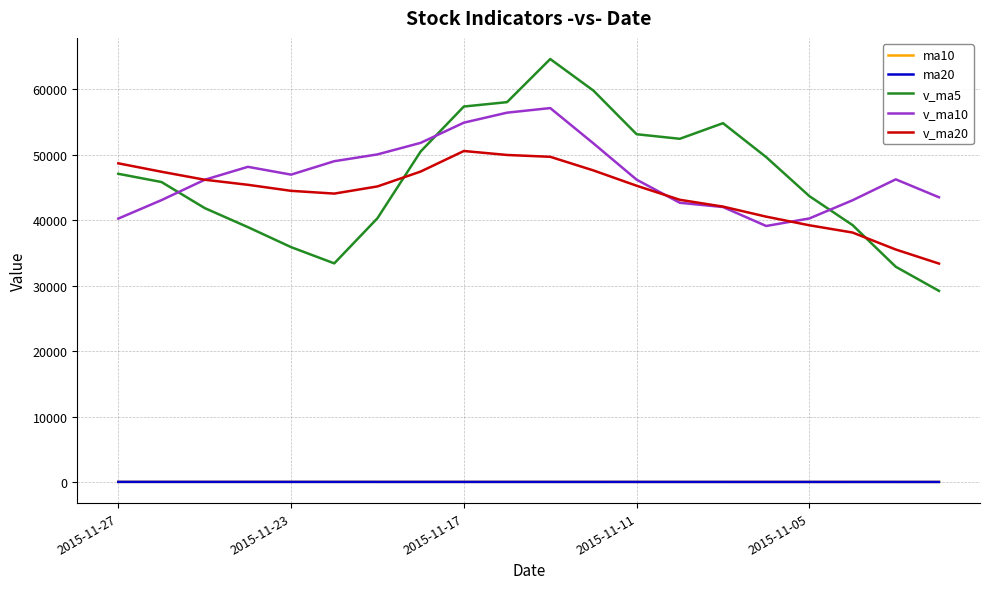

True or false: v_ma5 and ma10 cross at least once.

False